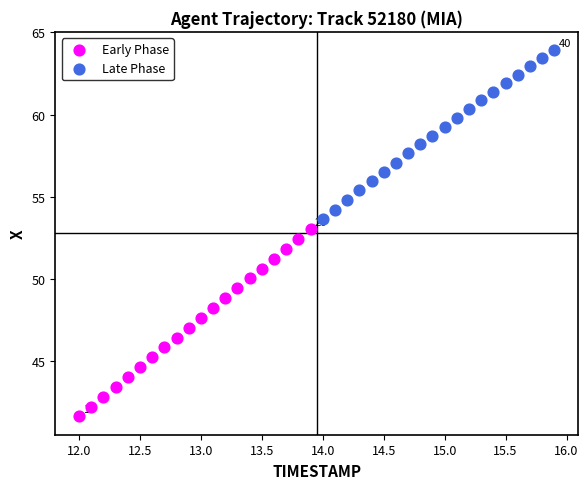

Which series has the widest spread of Y values?

Early Phase